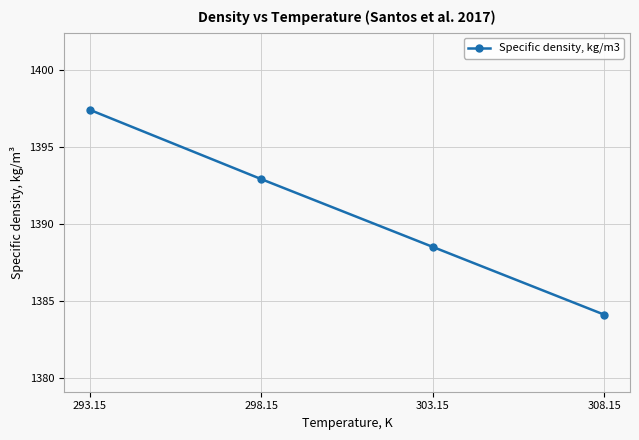

Rank the categories by value from highest to lowest.

293.15, 298.15, 303.15, 308.15